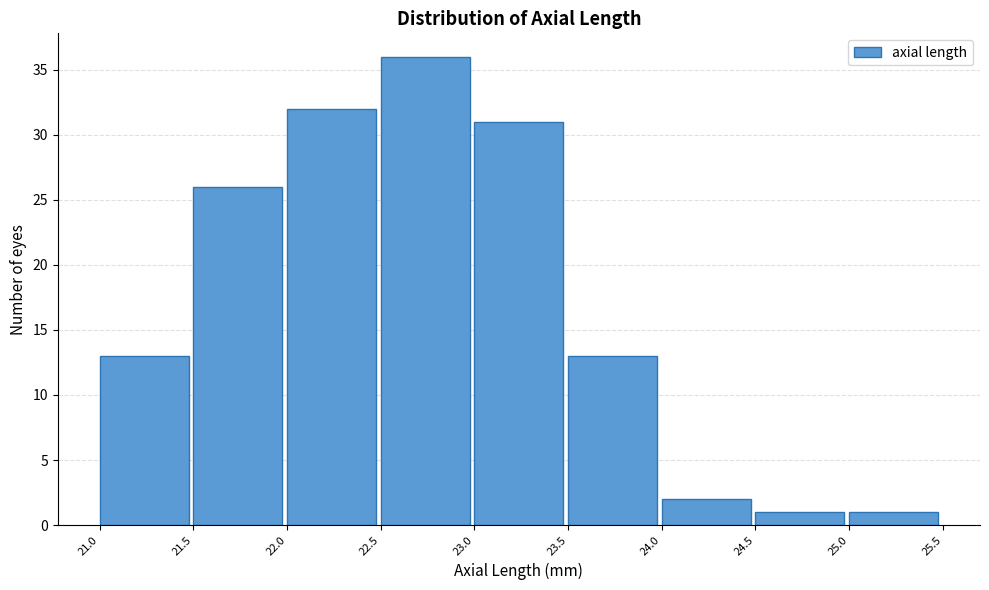

Reading left to right, transcribe this chart: for each bar, give the range it covers on the x-axis and its height. The values are not printed on the chart, so give them approximately, as read against the axis.

21.0 to 21.5: 13
21.5 to 22.0: 26
22.0 to 22.5: 32
22.5 to 23.0: 36
23.0 to 23.5: 31
23.5 to 24.0: 13
24.0 to 24.5: 2
24.5 to 25.0: 1
25.0 to 25.5: 1